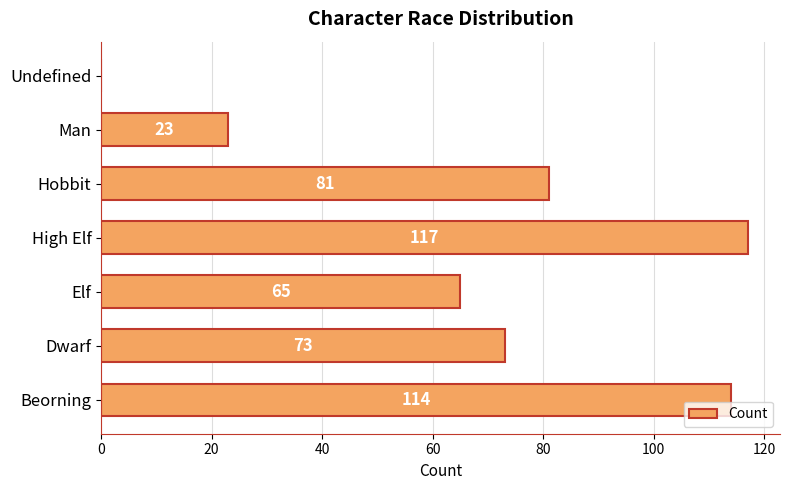

Reading bottom to top, extract all data points from this chart.

Beorning=114	Dwarf=73	Elf=65	High Elf=117	Hobbit=81	Man=23	Undefined=0